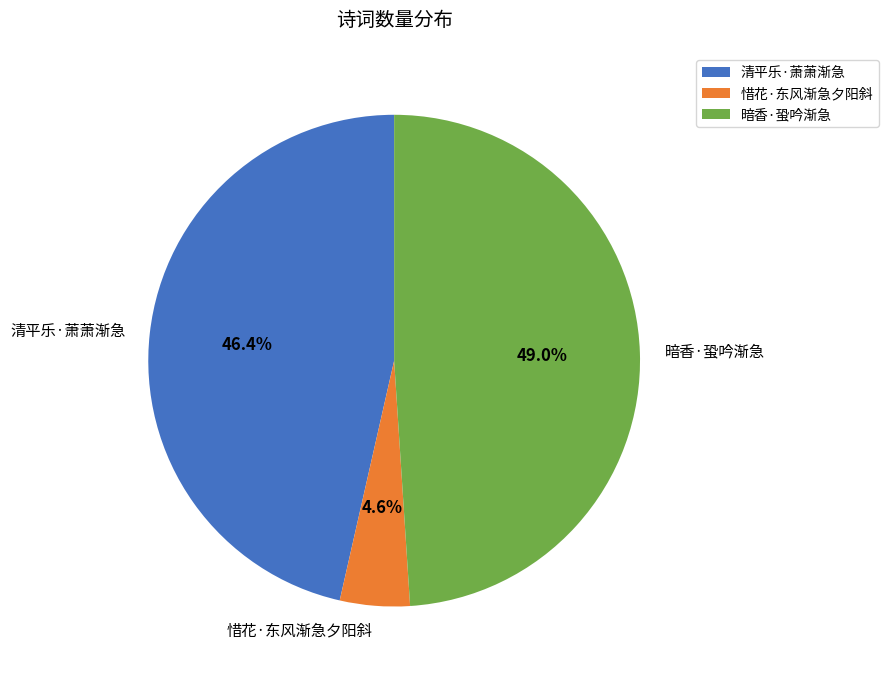

What is the smallest slice in the pie chart?

惜花·东风渐急夕阳斜